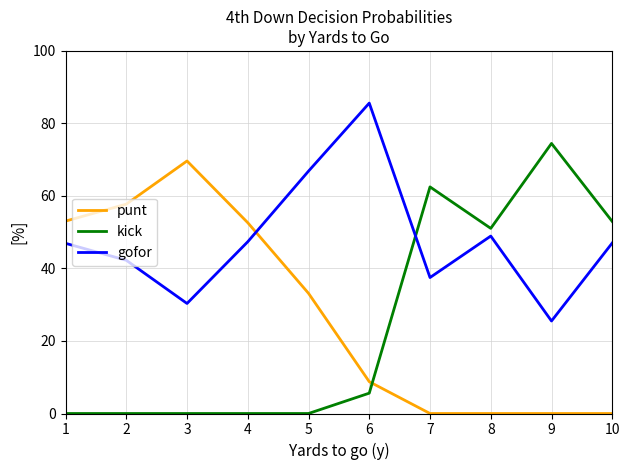

Which series has the largest total across all categories?

gofor